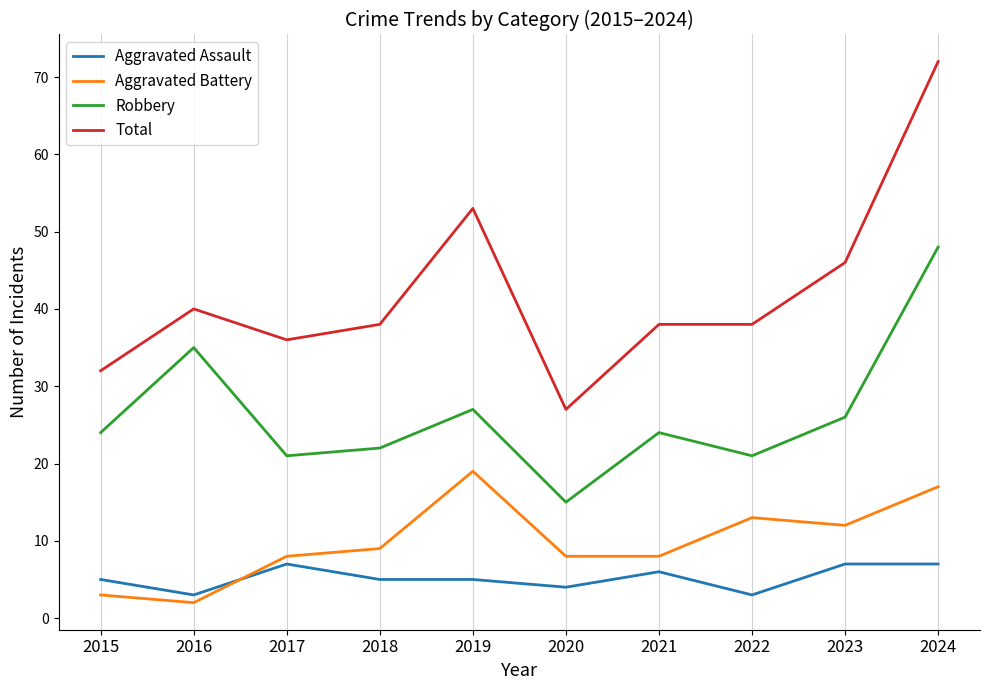

The value of Aggravated Assault at 2017 is 3. True or false?

False